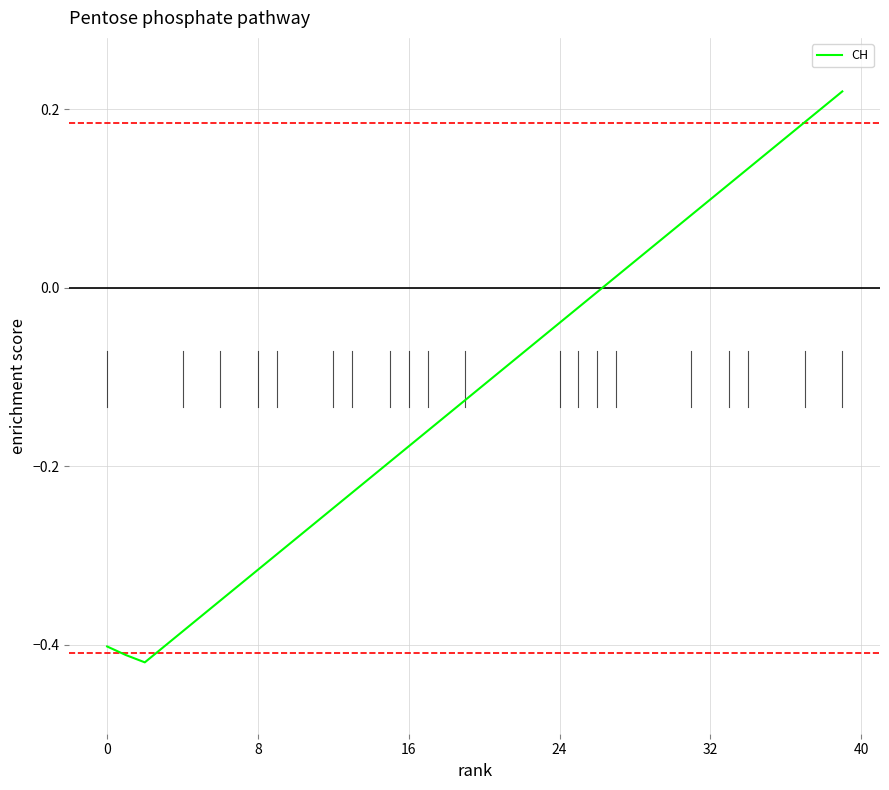

Is this an area chart (filled region under the line)?

No